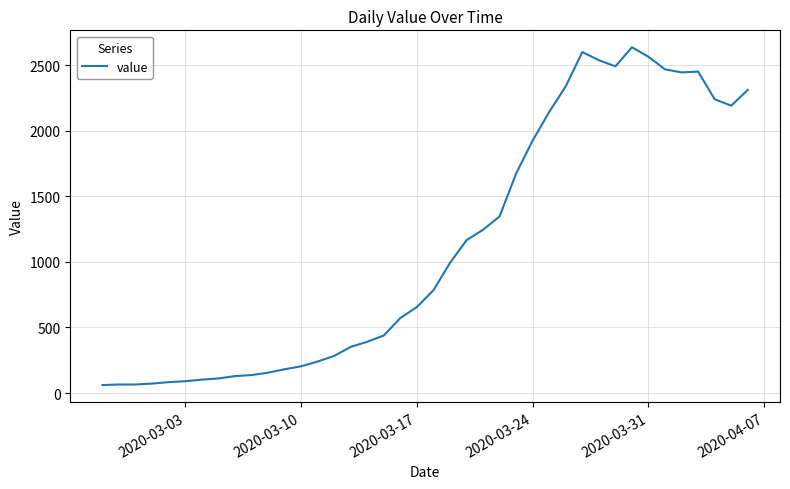

What is the difference between the maximum and minimum values?

2578